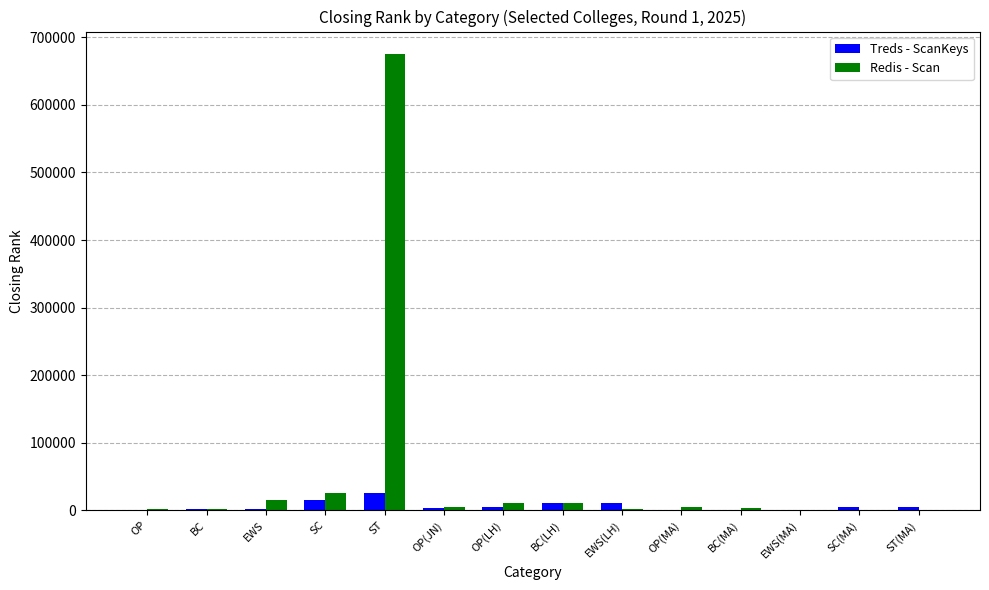

Is the value of Treds - ScanKeys at ST(MA) greater than the value of Redis - Scan at SC?

No